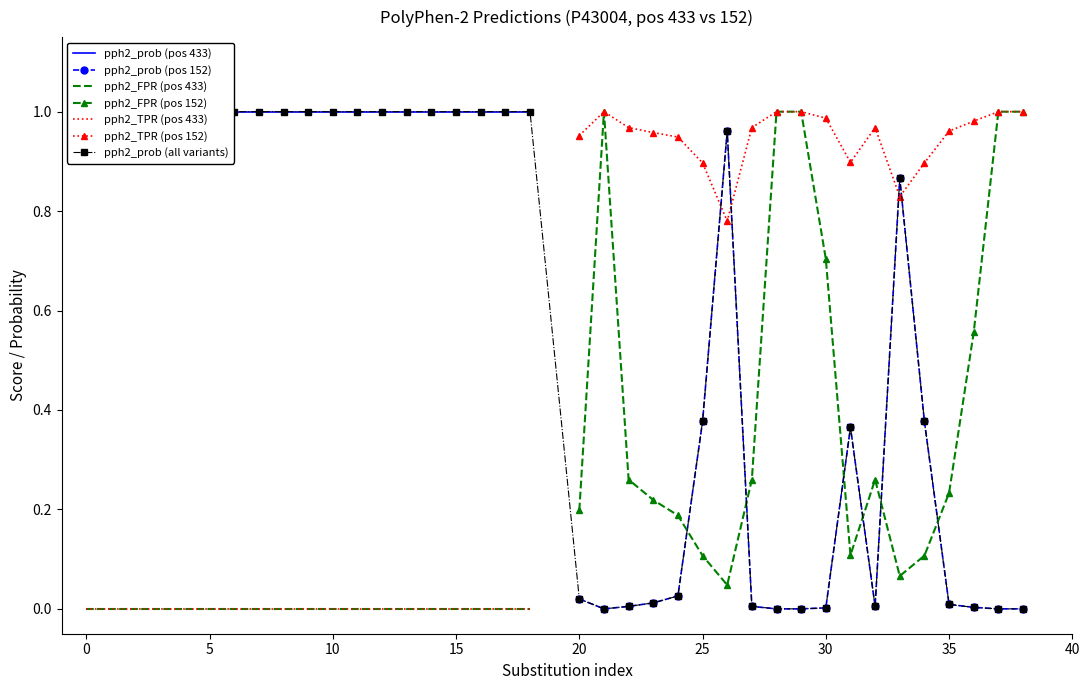

What is the difference between the second highest and minimum values in the pph2_FPR_152 series?

1.0